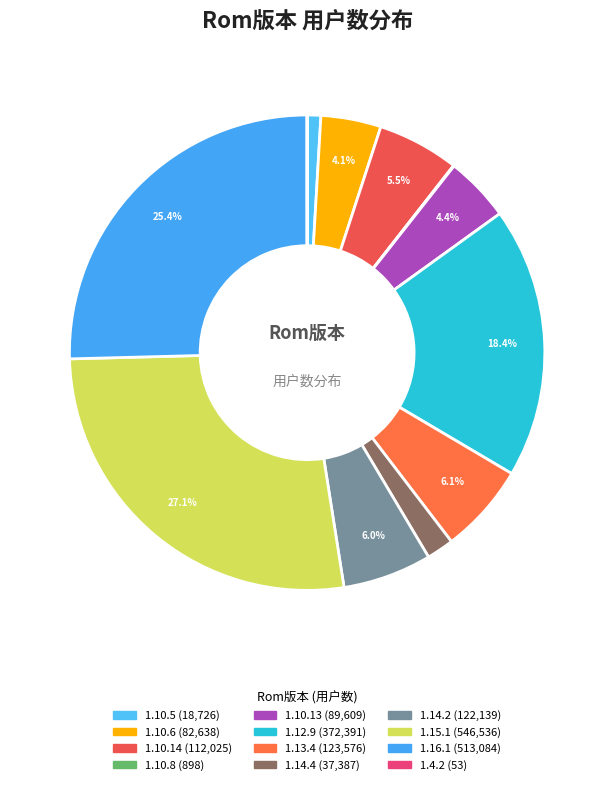

The 1.14.2 slice represents 1% of the pie. True or false?

False